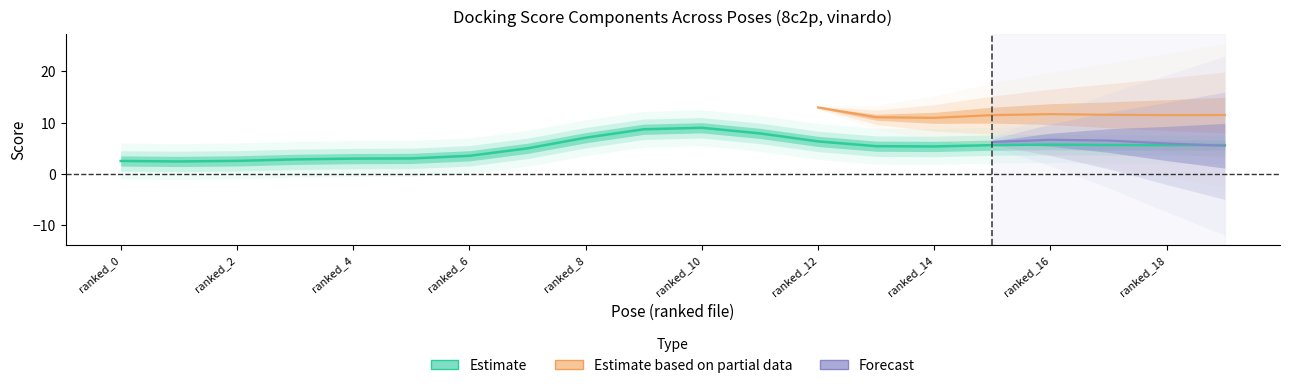

How many lines are shown in the chart?

3